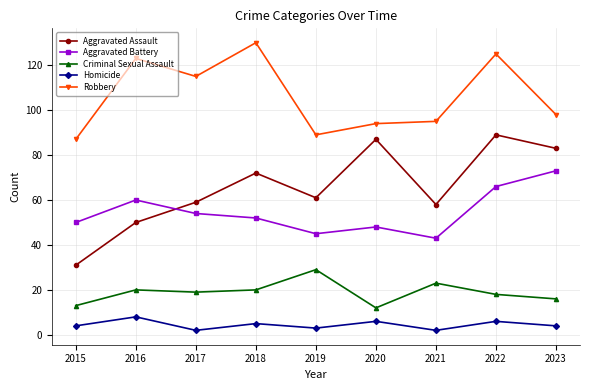

Is the value of Homicide at 2015 greater than the value of Robbery at 2016?

No